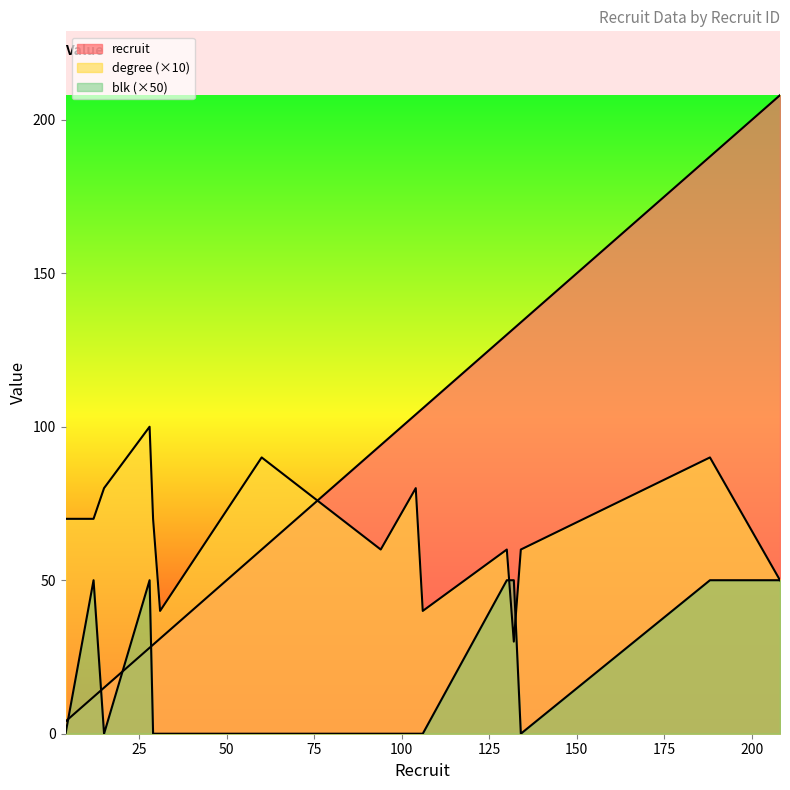

The value of degree at 132 is 41. True or false?

False